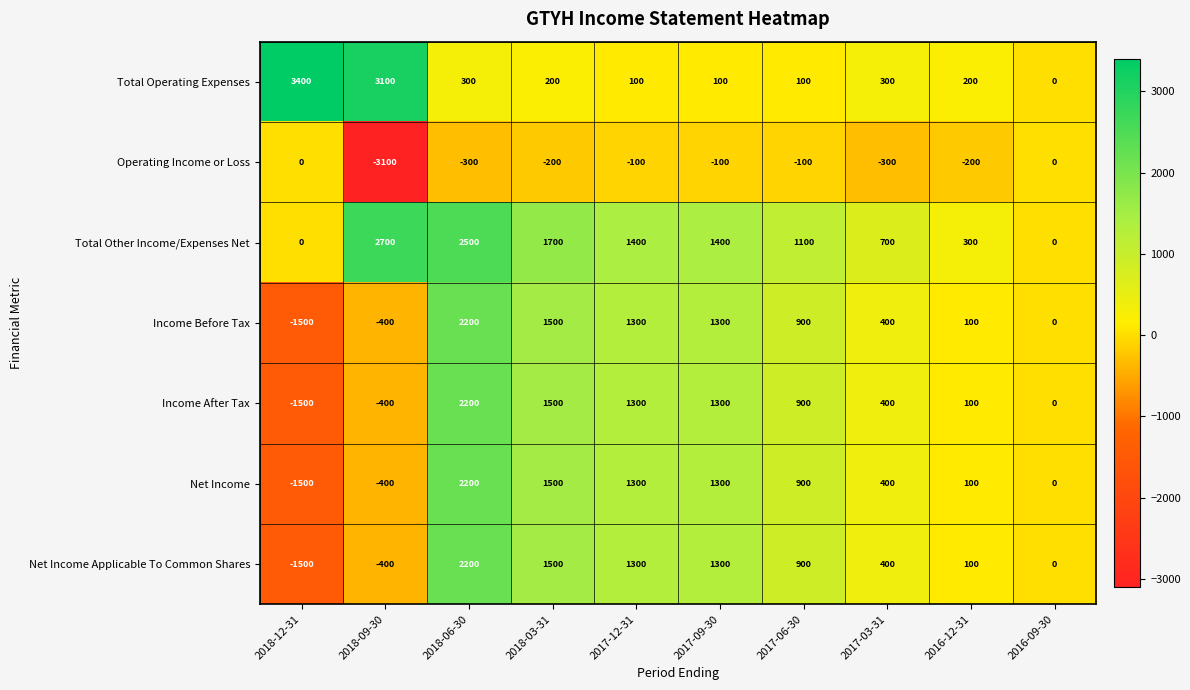

What is the sum of the Income Before Tax values at 2017-09-30 and 2018-12-31?

-200